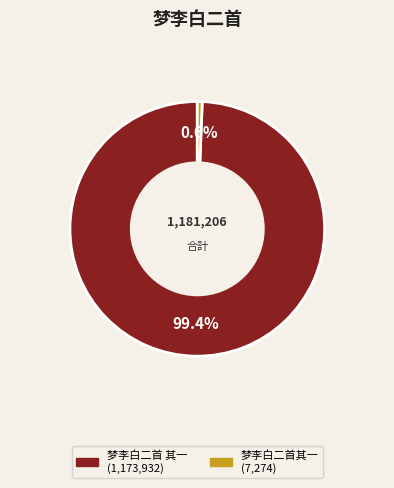

What is the total percentage of 梦李白二首 其一 and 梦李白二首其一?

100.0%